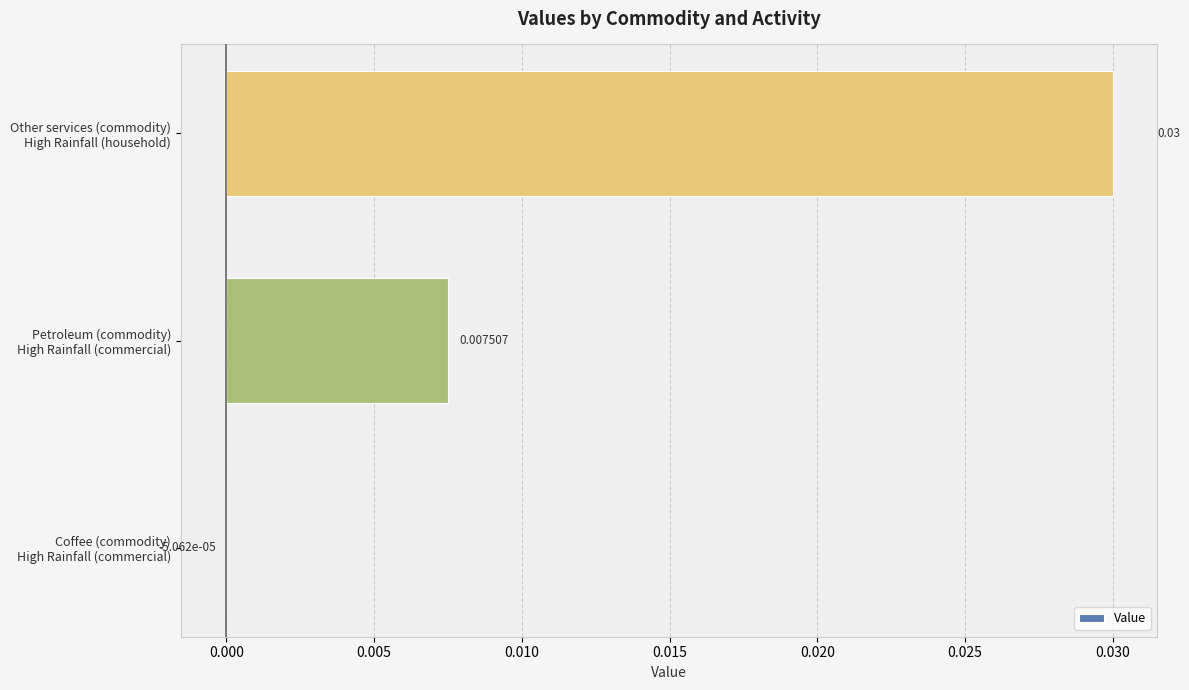

How many distinct data groups are displayed?

1